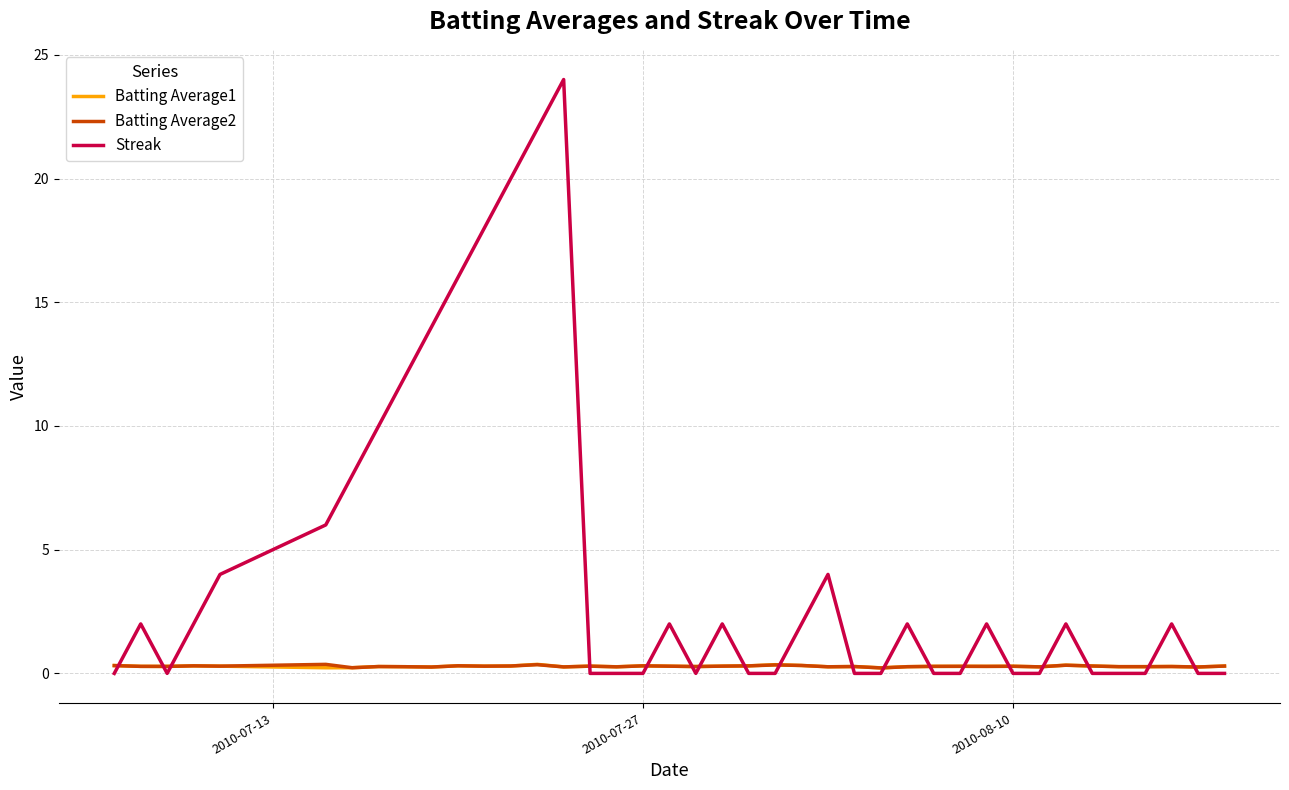

Which series has the largest range (max minus min)?

Streak